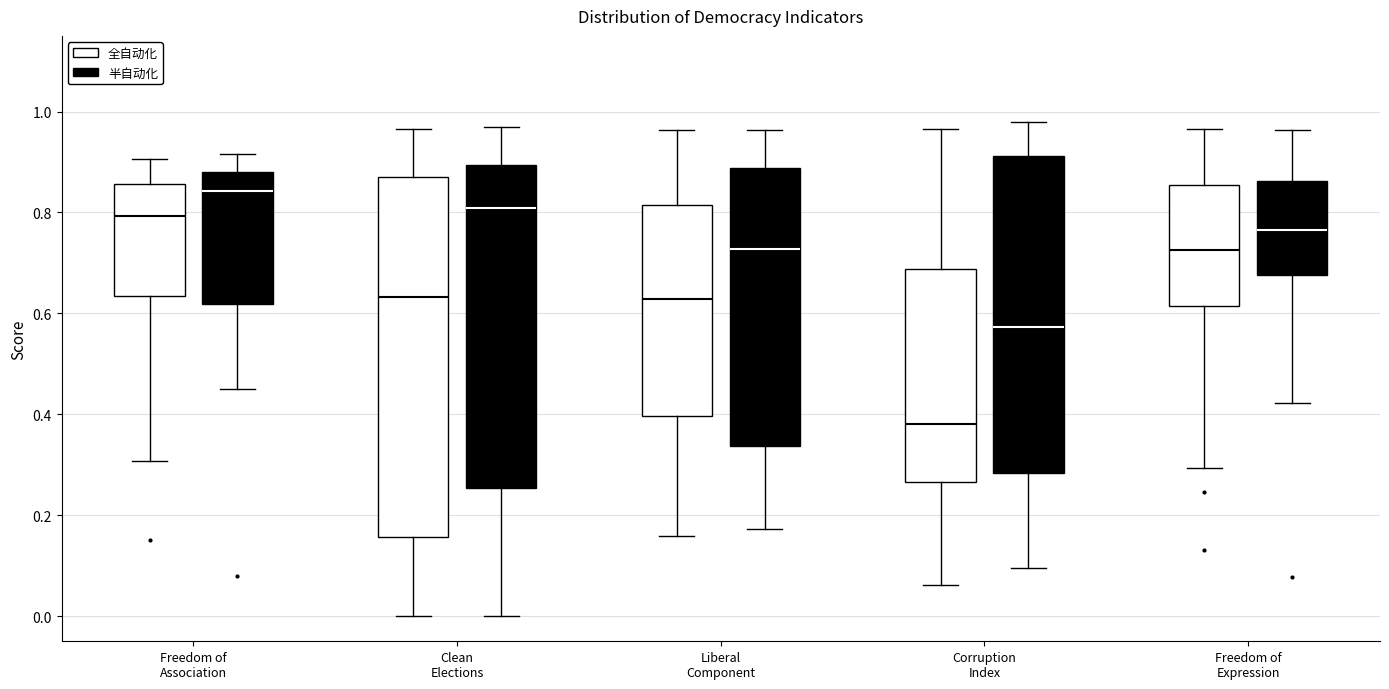

Where is the upper edge of the box for Clean Elections (半自动化) on the y-axis? The values are not printed on the chart, so give them approximately, as read against the axis.

0.90